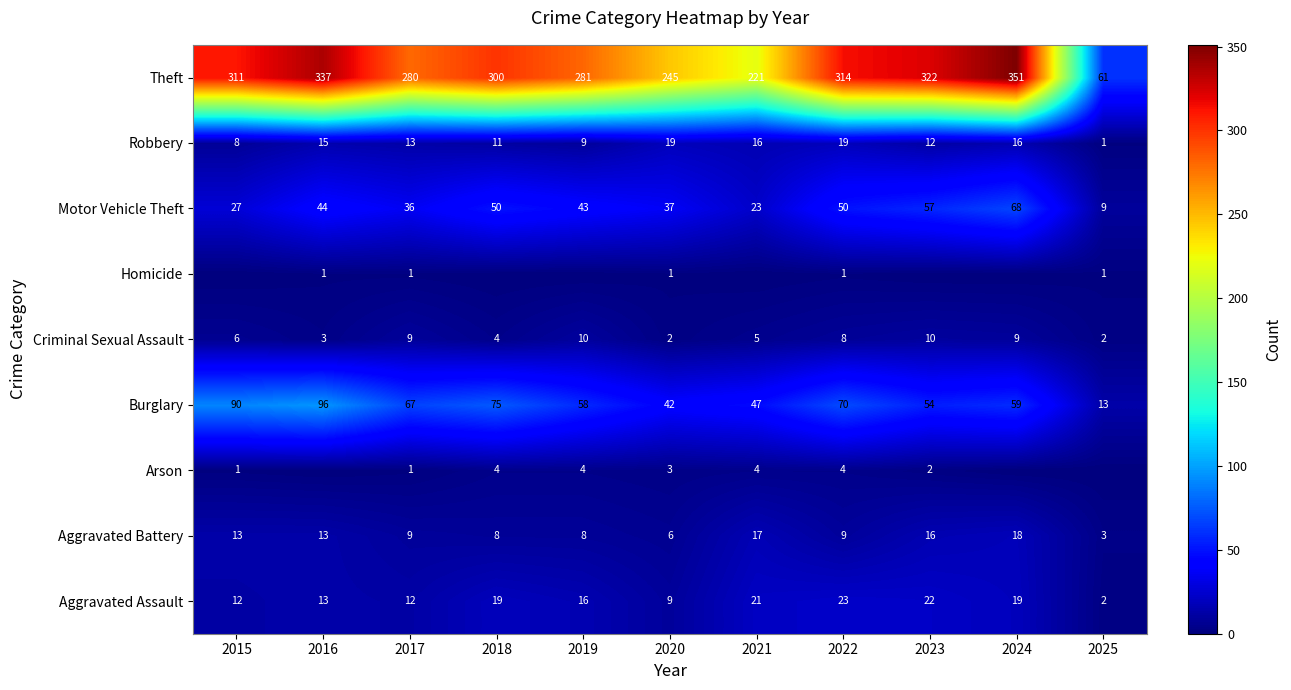

What is the average value of the Criminal Sexual Assault series?

6